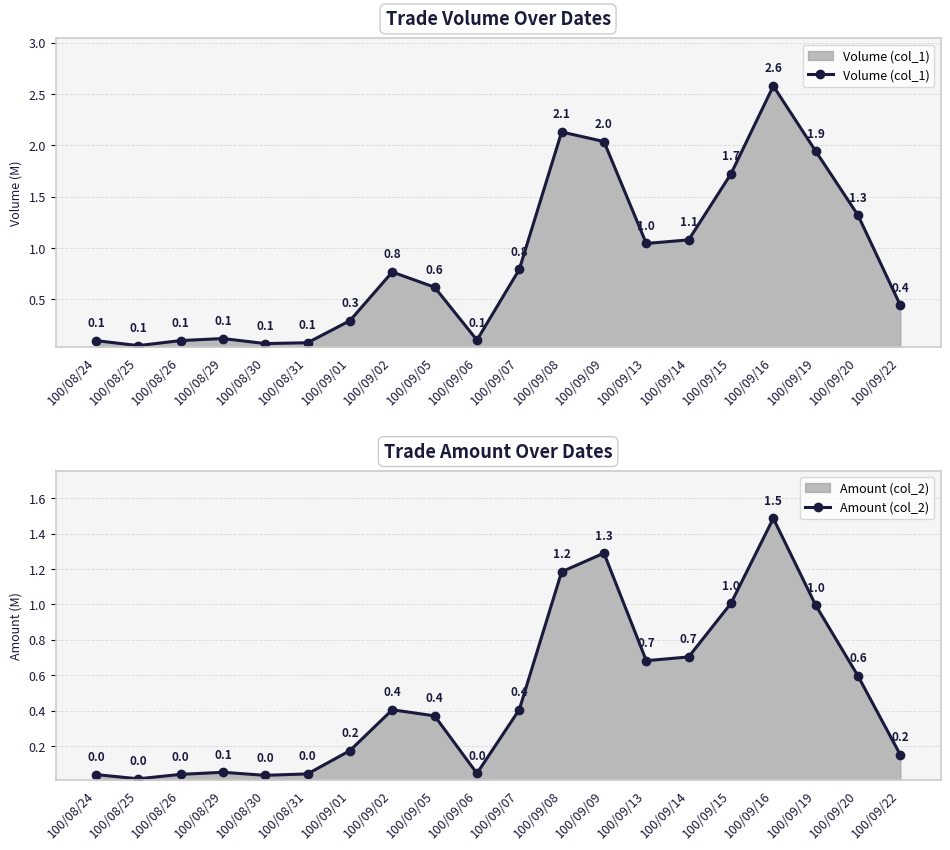

True or false: Amount (col_2) and Volume (col_1) cross at least once.

False